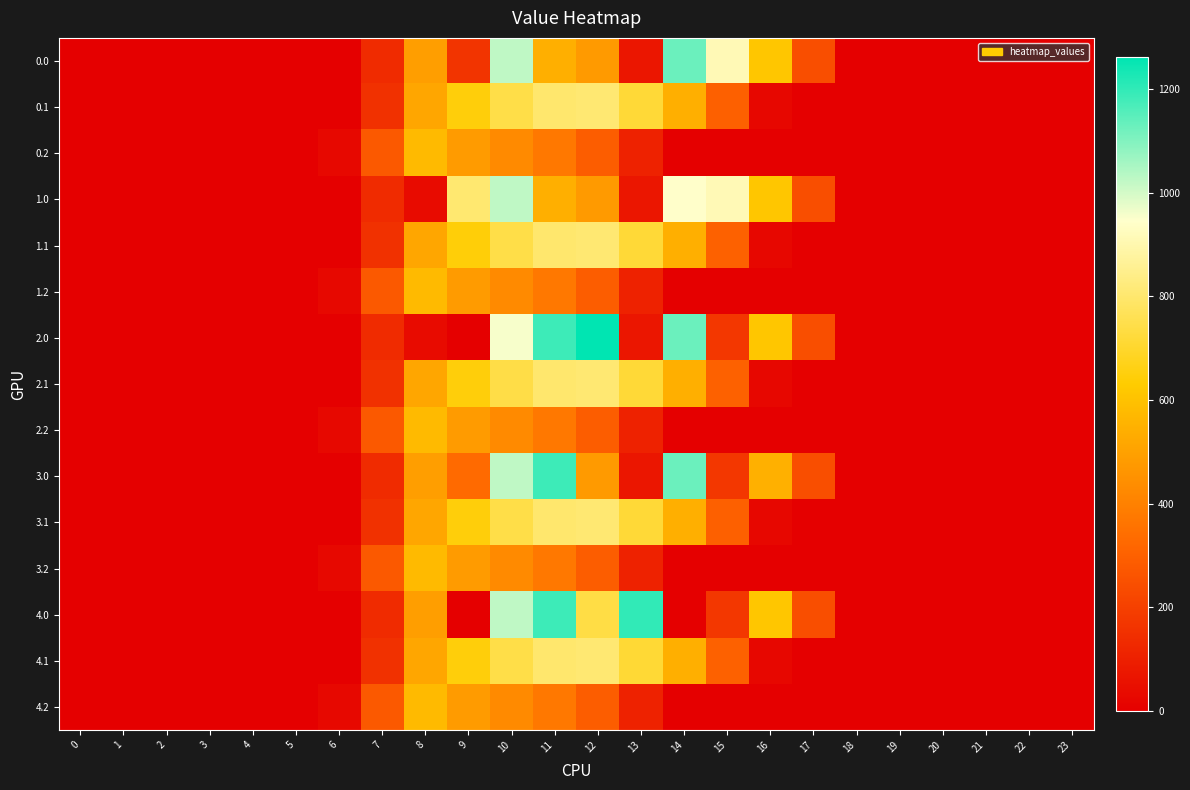

Reading left to right, list all the values displayed in this chart.

0.0: 0=0.0	1=0.0	2=0.0	3=0.0	4=0.0	5=0.0	6=0.0	7=134.3	8=489.3	9=164.3	10=1023.2	11=544.3	12=477.2	13=70.2	14=1128.6	15=911.8	16=613.0	17=243.5	18=0.0	19=0.0	20=0.0	21=0.0	22=0.0	23=0.0
0.1: 0=0.0	1=0.0	2=0.0	3=0.0	4=0.0	5=0.0	6=0.0	7=153.2	8=514.8	9=646.9	10=742.1	11=800.2	12=806.9	13=715.3	14=544.1	15=300.1	16=26.8	17=0.0	18=0.0	19=0.0	20=0.0	21=0.0	22=0.0	23=0.0
0.2: 0=0.0	1=0.0	2=0.0	3=0.0	4=0.0	5=0.0	6=29.3	7=276.9	8=576.6	9=480.7	10=430.5	11=374.4	12=289.5	13=107.8	14=0.0	15=0.0	16=0.0	17=0.0	18=0.0	19=0.0	20=0.0	21=0.0	22=0.0	23=0.0
1.0: 0=0.0	1=0.0	2=0.0	3=0.0	4=0.0	5=0.0	6=0.0	7=134.3	8=35.0	9=804.0	10=1023.2	11=544.3	12=477.2	13=70.2	14=943.1	15=911.8	16=613.0	17=243.5	18=0.0	19=0.0	20=0.0	21=0.0	22=0.0	23=0.0
1.1: 0=0.0	1=0.0	2=0.0	3=0.0	4=0.0	5=0.0	6=0.0	7=153.2	8=514.8	9=645.6	10=742.1	11=800.2	12=806.9	13=715.3	14=544.1	15=301.4	16=26.8	17=0.0	18=0.0	19=0.0	20=0.0	21=0.0	22=0.0	23=0.0
1.2: 0=0.0	1=0.0	2=0.0	3=0.0	4=0.0	5=0.0	6=29.3	7=276.9	8=576.6	9=480.7	10=430.5	11=374.4	12=289.5	13=107.8	14=0.0	15=0.0	16=0.0	17=0.0	18=0.0	19=0.0	20=0.0	21=0.0	22=0.0	23=0.0
2.0: 0=0.0	1=0.0	2=0.0	3=0.0	4=0.0	5=0.0	6=0.0	7=134.3	8=35.0	9=0.0	10=955.5	11=1185.2	12=1261.6	13=70.2	14=1128.6	15=172.8	16=613.0	17=243.5	18=0.0	19=0.0	20=0.0	21=0.0	22=0.0	23=0.0
2.1: 0=0.0	1=0.0	2=0.0	3=0.0	4=0.0	5=0.0	6=0.0	7=153.2	8=514.8	9=646.9	10=740.8	11=800.2	12=806.9	13=715.3	14=544.1	15=301.4	16=26.8	17=0.0	18=0.0	19=0.0	20=0.0	21=0.0	22=0.0	23=0.0
2.2: 0=0.0	1=0.0	2=0.0	3=0.0	4=0.0	5=0.0	6=29.3	7=276.9	8=576.6	9=480.7	10=430.5	11=374.4	12=289.5	13=107.8	14=0.0	15=0.0	16=0.0	17=0.0	18=0.0	19=0.0	20=0.0	21=0.0	22=0.0	23=0.0
3.0: 0=0.0	1=0.0	2=0.0	3=0.0	4=0.0	5=0.0	6=0.0	7=134.3	8=489.3	9=330.1	10=1023.2	11=1185.2	12=477.2	13=70.2	14=1128.6	15=172.8	16=545.4	17=243.5	18=0.0	19=0.0	20=0.0	21=0.0	22=0.0	23=0.0
3.1: 0=0.0	1=0.0	2=0.0	3=0.0	4=0.0	5=0.0	6=0.0	7=153.2	8=514.8	9=646.9	10=742.1	11=800.2	12=806.9	13=715.3	14=544.1	15=300.1	16=26.8	17=0.0	18=0.0	19=0.0	20=0.0	21=0.0	22=0.0	23=0.0
3.2: 0=0.0	1=0.0	2=0.0	3=0.0	4=0.0	5=0.0	6=29.3	7=276.9	8=576.6	9=480.7	10=430.5	11=374.4	12=289.5	13=107.8	14=0.0	15=0.0	16=0.0	17=0.0	18=0.0	19=0.0	20=0.0	21=0.0	22=0.0	23=0.0
4.0: 0=0.0	1=0.0	2=0.0	3=0.0	4=0.0	5=0.0	6=0.0	7=134.3	8=489.3	9=0.0	10=1023.2	11=1185.2	12=739.0	13=1199.2	14=0.3	15=172.8	16=613.0	17=243.5	18=0.0	19=0.0	20=0.0	21=0.0	22=0.0	23=0.0
4.1: 0=0.0	1=0.0	2=0.0	3=0.0	4=0.0	5=0.0	6=0.0	7=153.2	8=514.8	9=646.9	10=742.1	11=800.2	12=806.9	13=713.9	14=544.1	15=301.4	16=26.8	17=0.0	18=0.0	19=0.0	20=0.0	21=0.0	22=0.0	23=0.0
4.2: 0=0.0	1=0.0	2=0.0	3=0.0	4=0.0	5=0.0	6=29.3	7=276.9	8=576.6	9=480.7	10=430.5	11=374.4	12=289.5	13=107.8	14=0.0	15=0.0	16=0.0	17=0.0	18=0.0	19=0.0	20=0.0	21=0.0	22=0.0	23=0.0